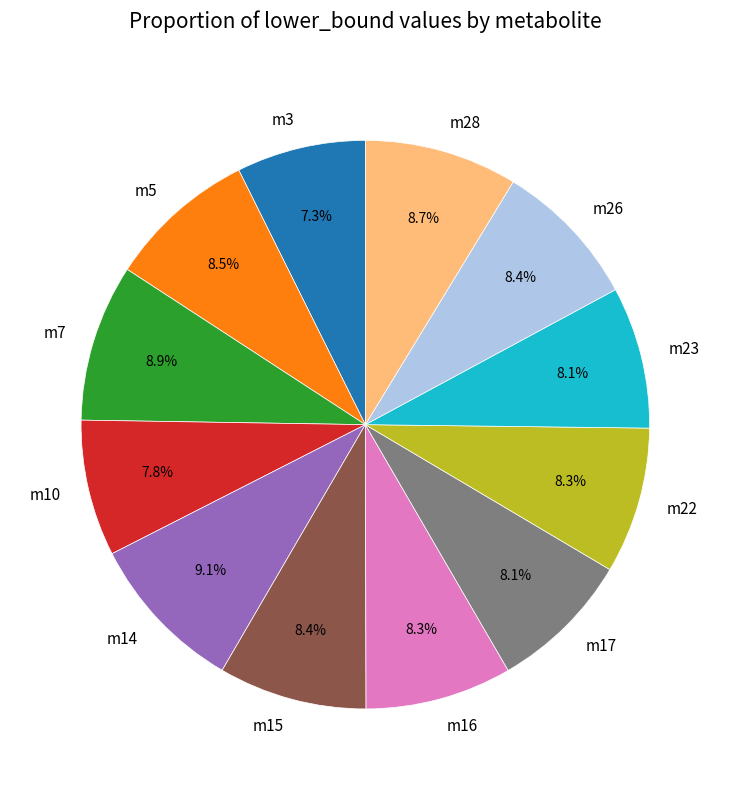

To the nearest percent, what is the difference between the largest and smallest slice percentages?

2%